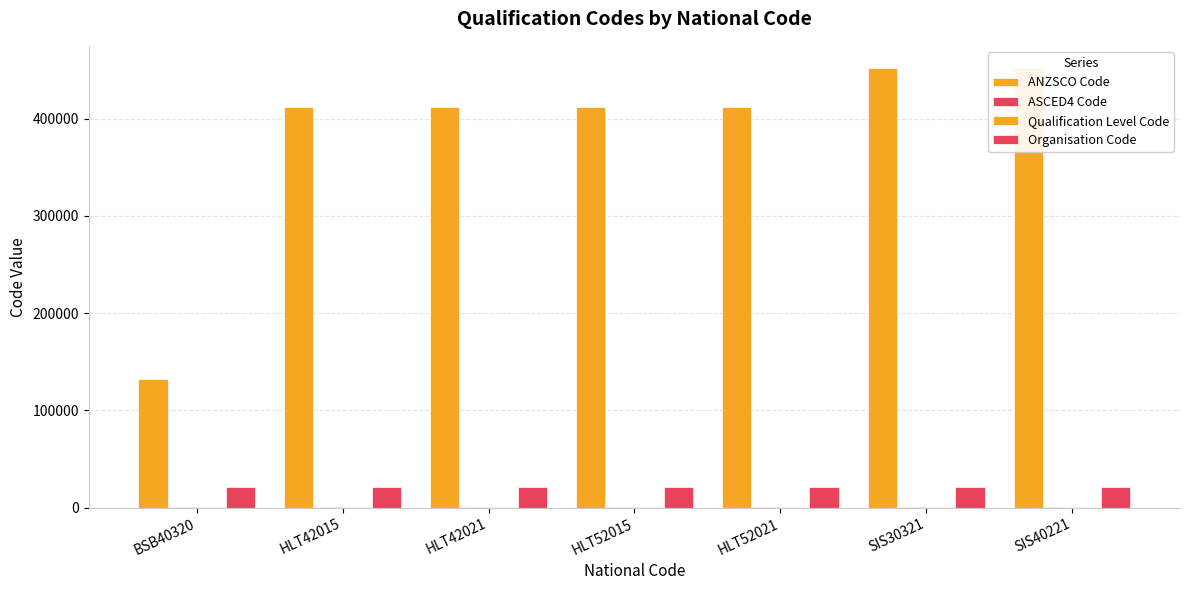

Which series has the largest total across all categories?

ANZSCO Code